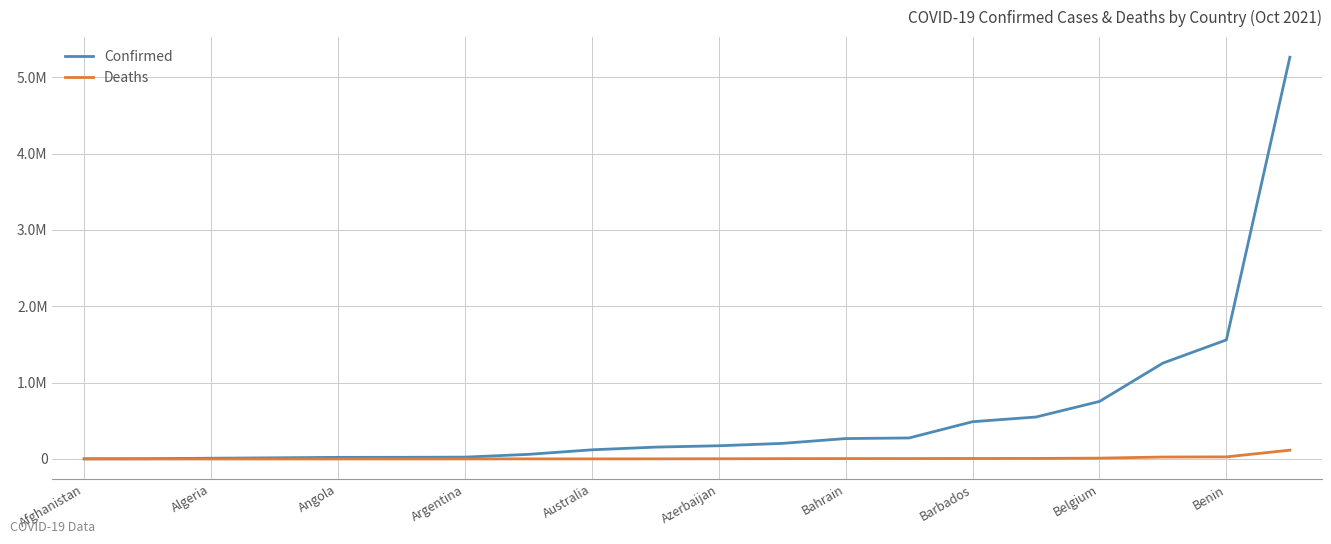

Which category has the highest value across all series?

19